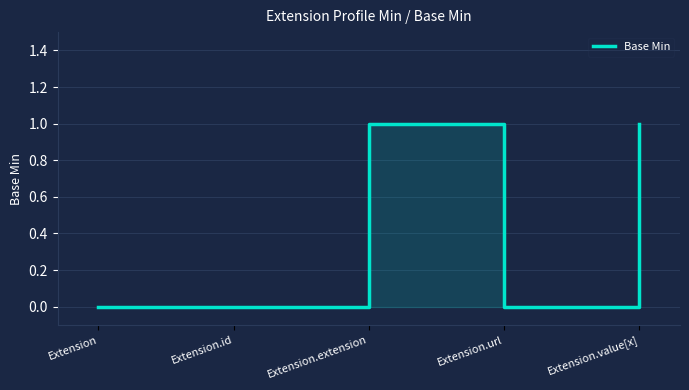

Rank the categories by value from lowest to highest.

Extension, Extension.id, Extension.url, Extension.extension, Extension.value[x]